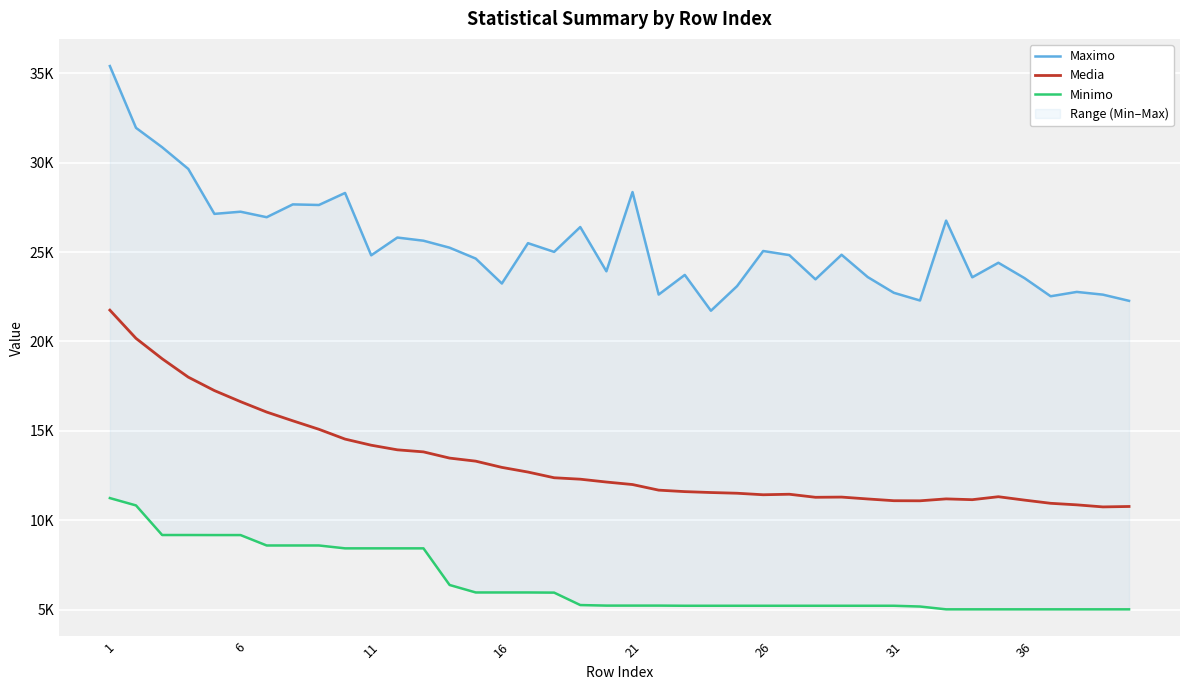

What is the average value of the Media series?

13262.9